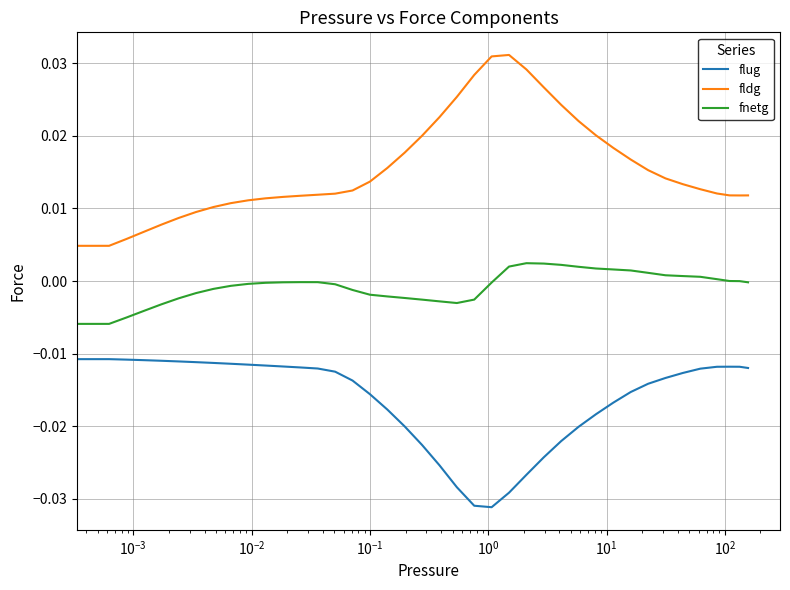

How many values in the fldg series exceed 0?

39